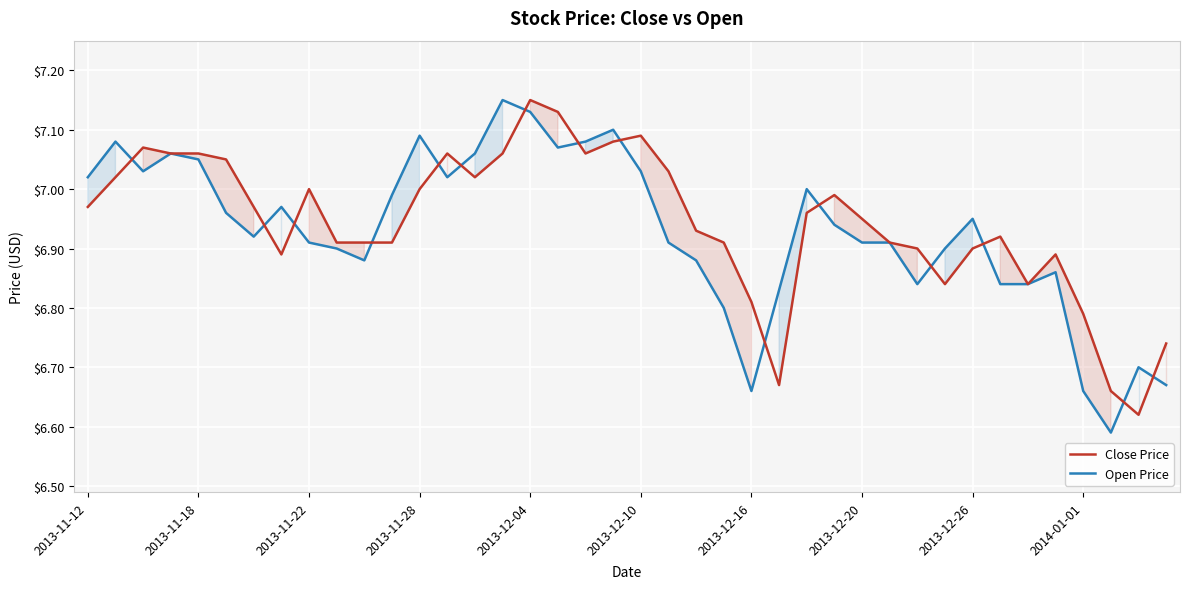

The Open Price series shows 4.3 at 2013-11-12. True or false?

False